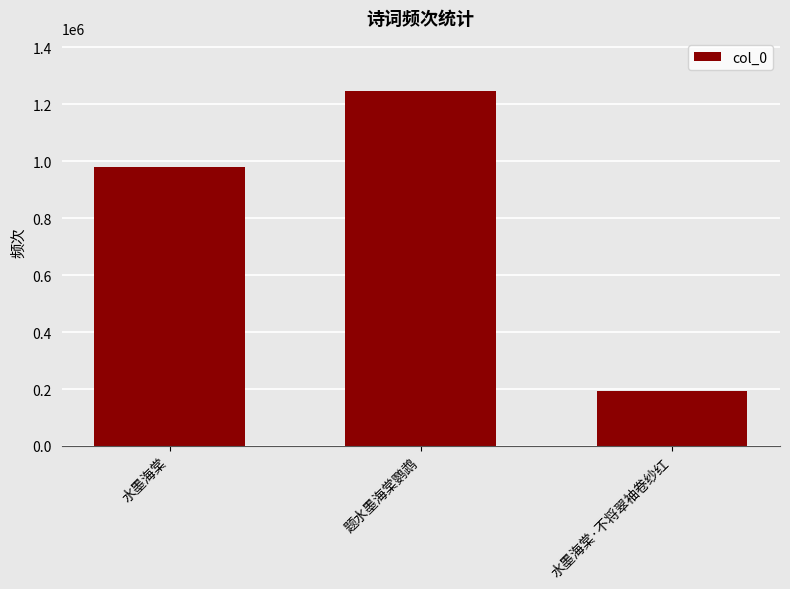

True or false: the data shows 981678 at 水墨海棠.

True